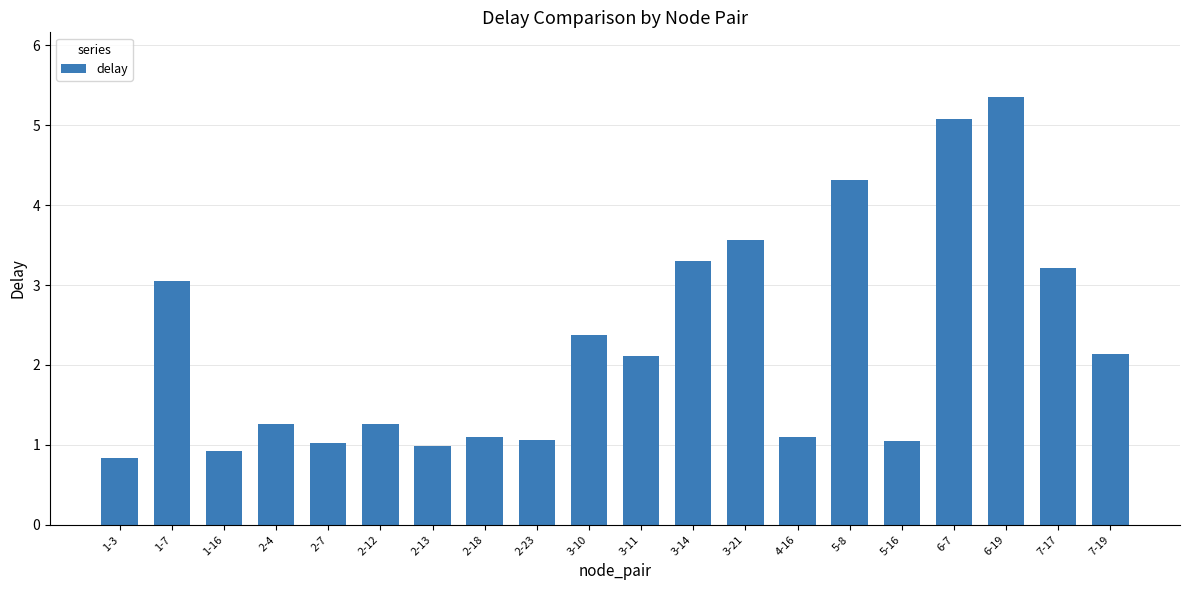

What is the ratio of the value at 7-19 to the value at 2-18?

2.0